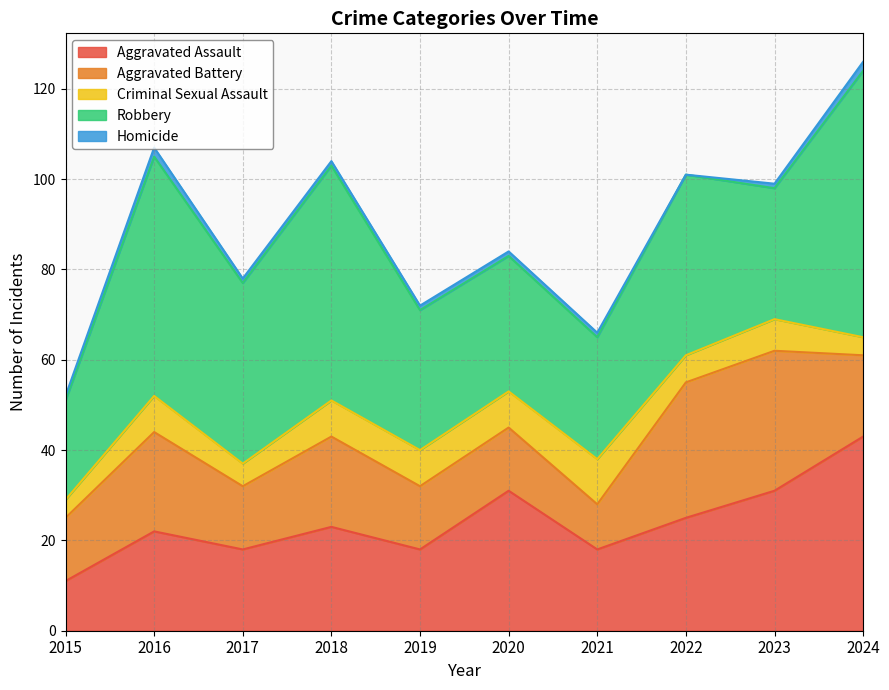

At how many categories does at least one series exceed 4?

10